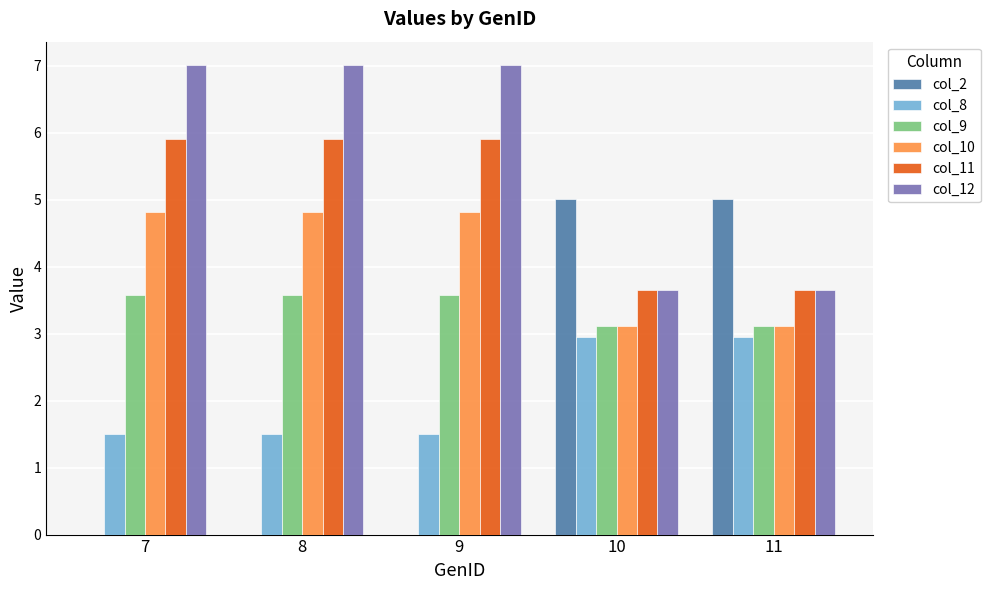

What is the spread (max minus min) of values at 7?

7.0